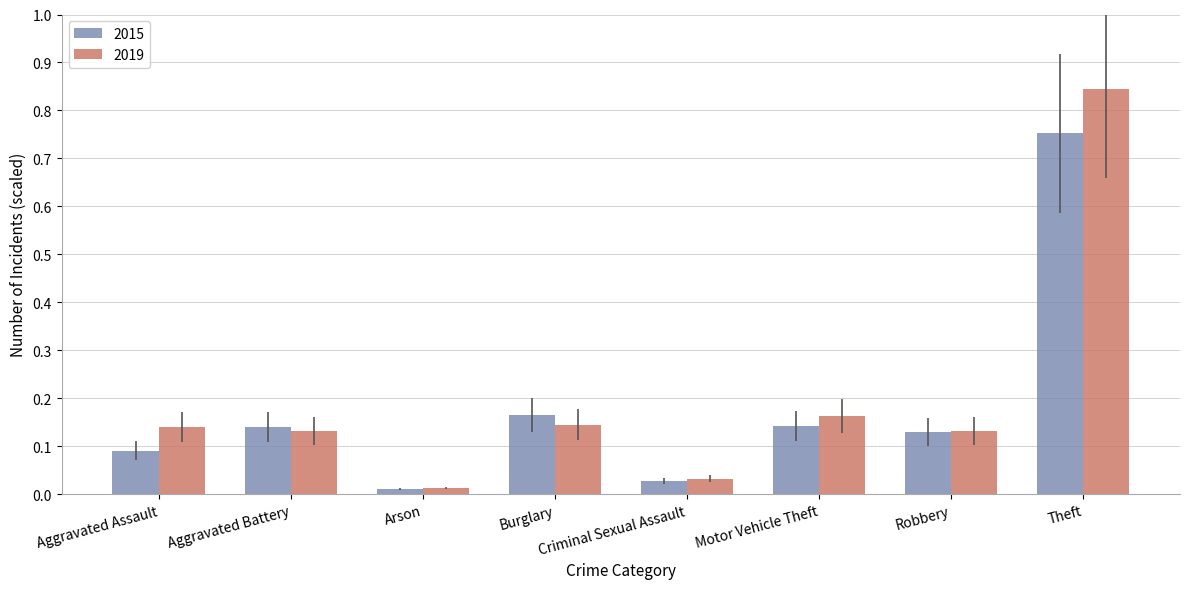

The value of 2015 at Aggravated Assault is 0.0. True or false?

False